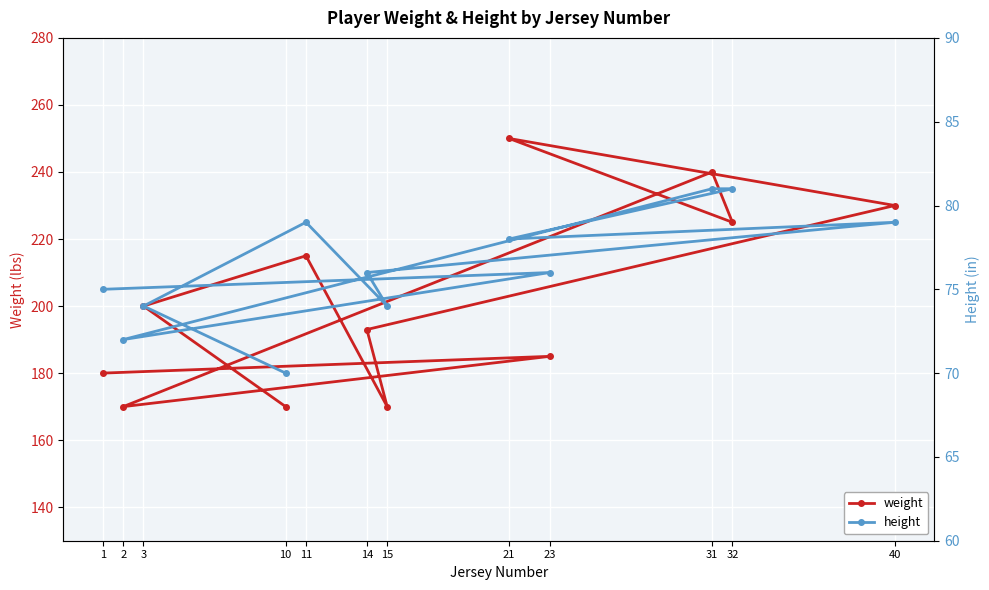

True or false: weight has a value of 130 at 31.

False